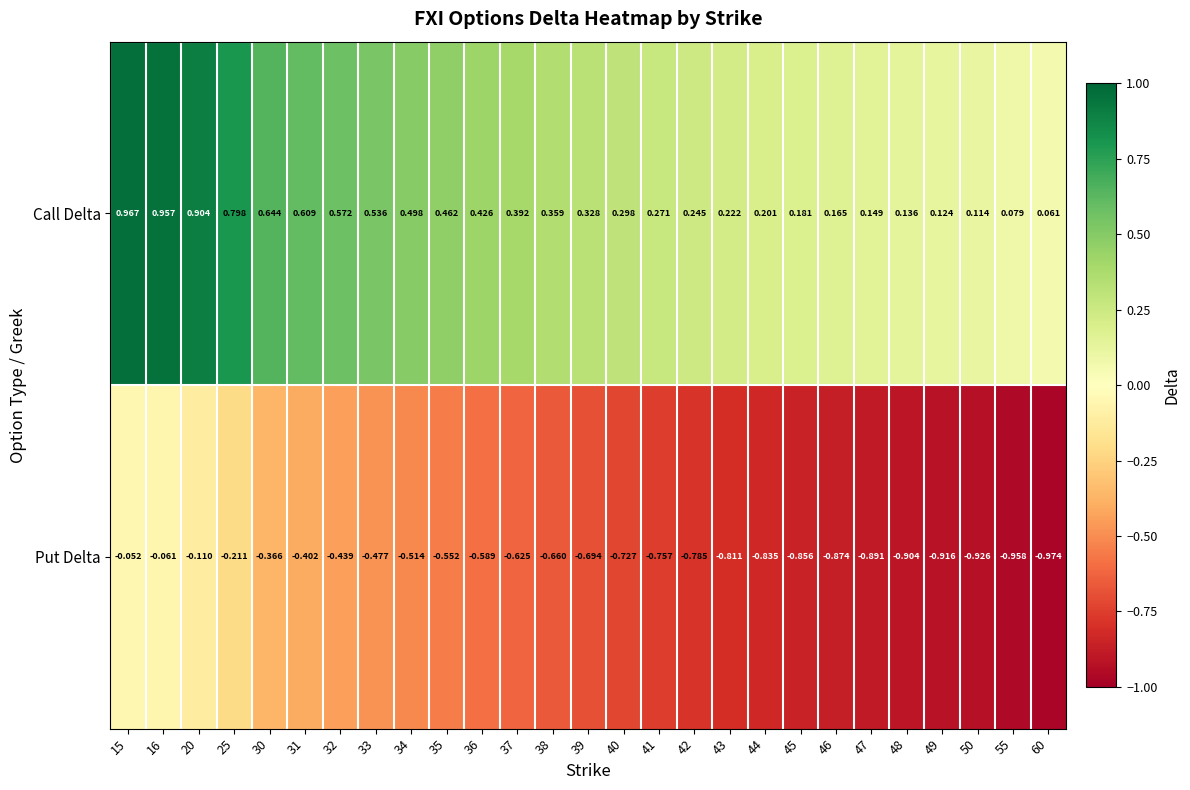

Rank the series at 48 from highest to lowest value.

Call Delta, Put Delta